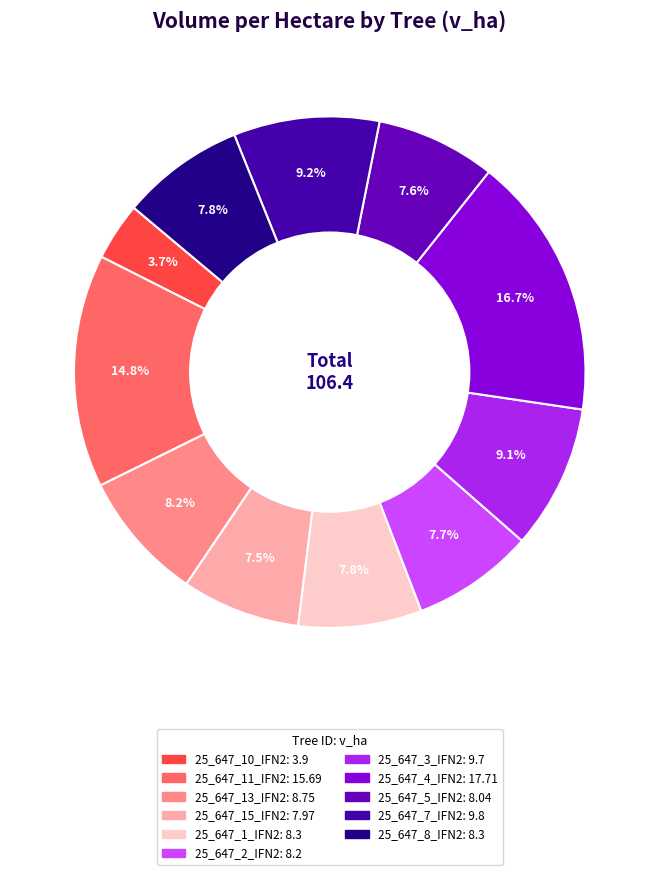

To the nearest percent, what is the difference between the largest and smallest slice percentages?

13%